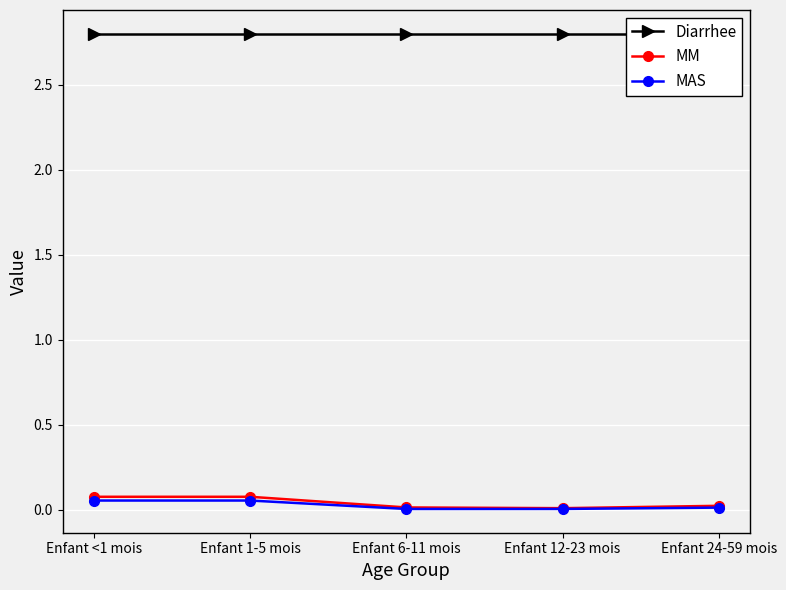

True or false: MM and Diarrhee cross at least once.

False